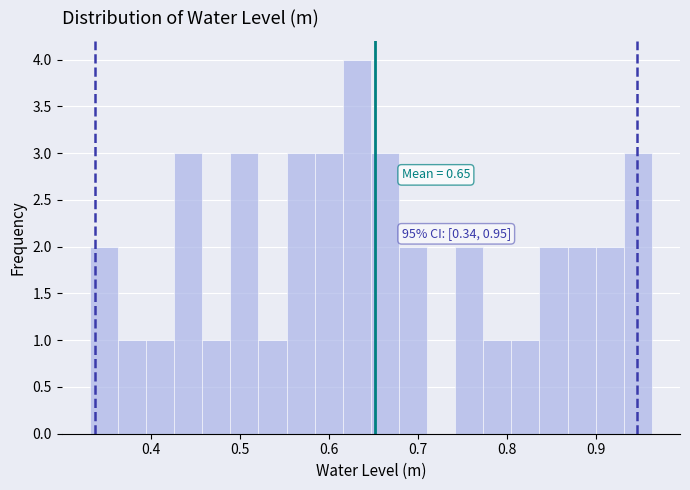

Read against the x-axis, roughly where is the centre of the tallest bar?

0.63